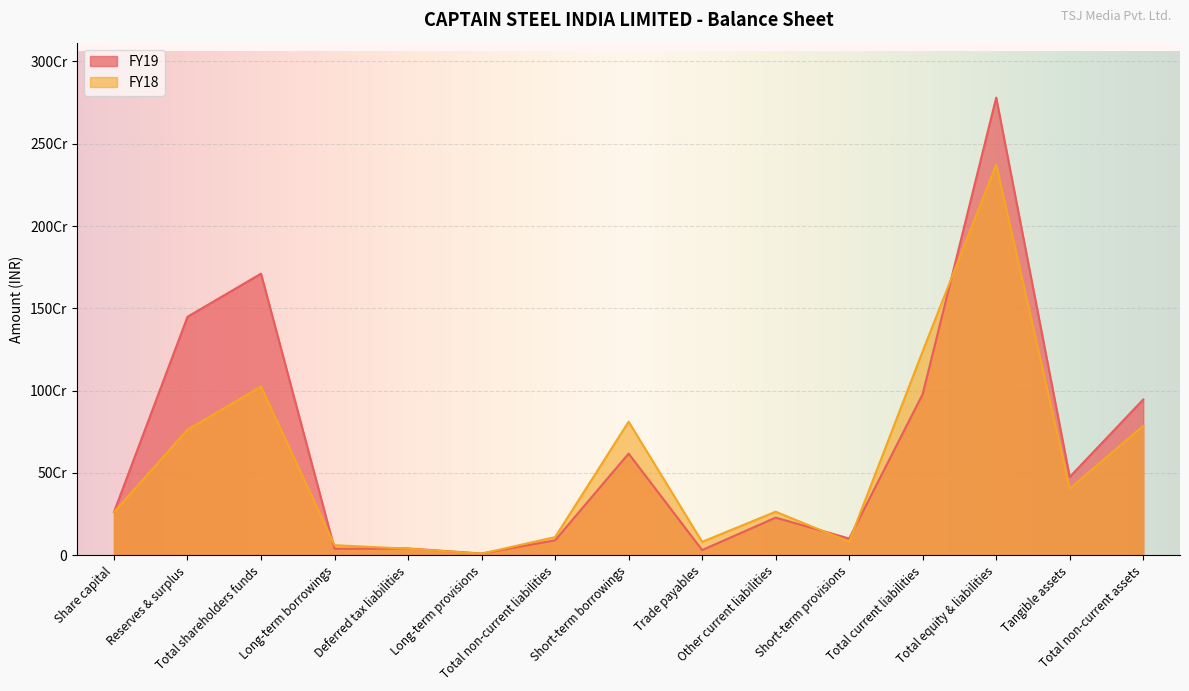

Is it true that FY18 equals 102342721 at Long-term borrowings?

False